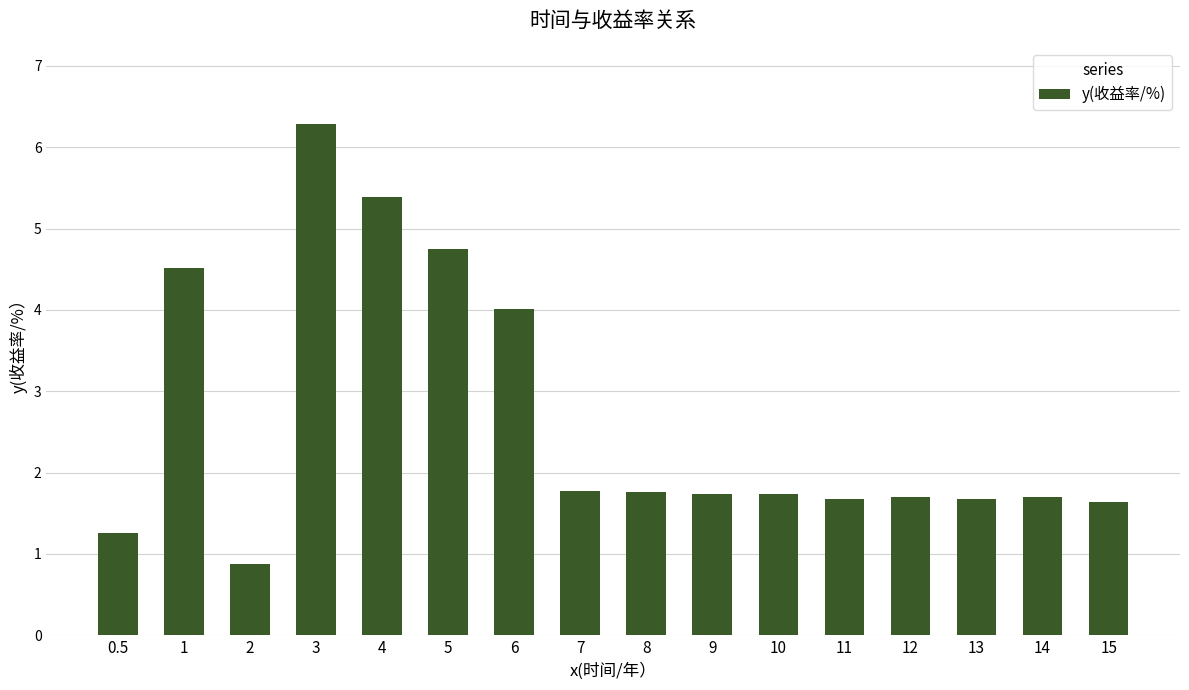

How many data points are less than 1?

1